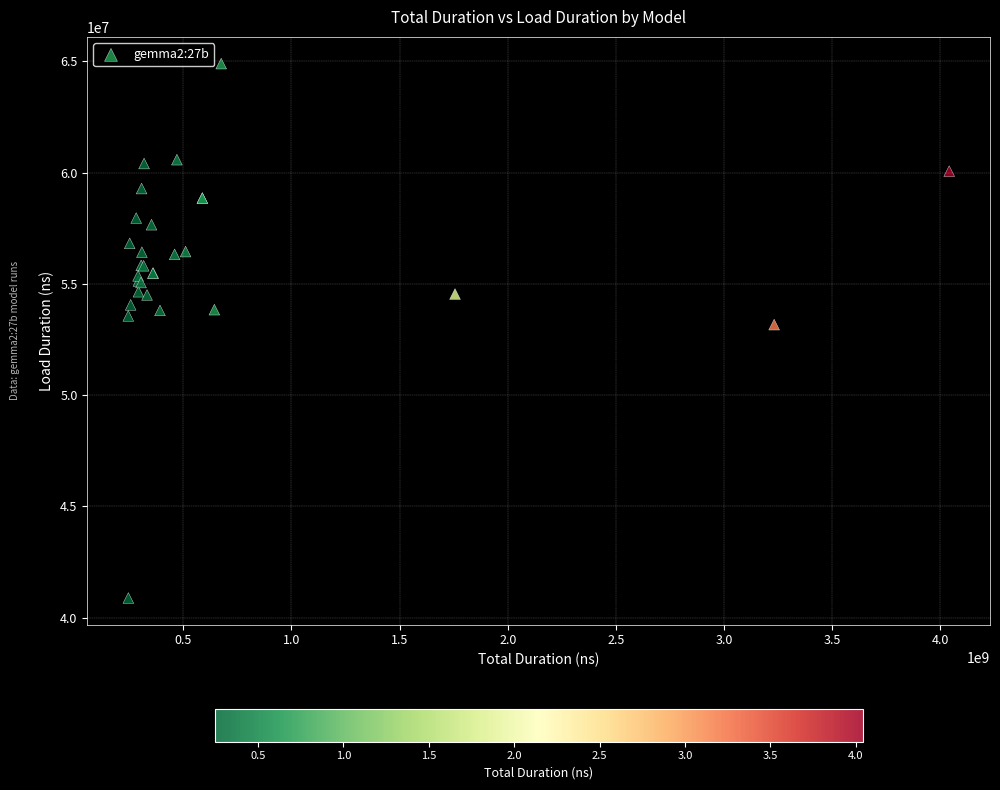

What Y value in the scatter plot is closest to 52891427?

53169014